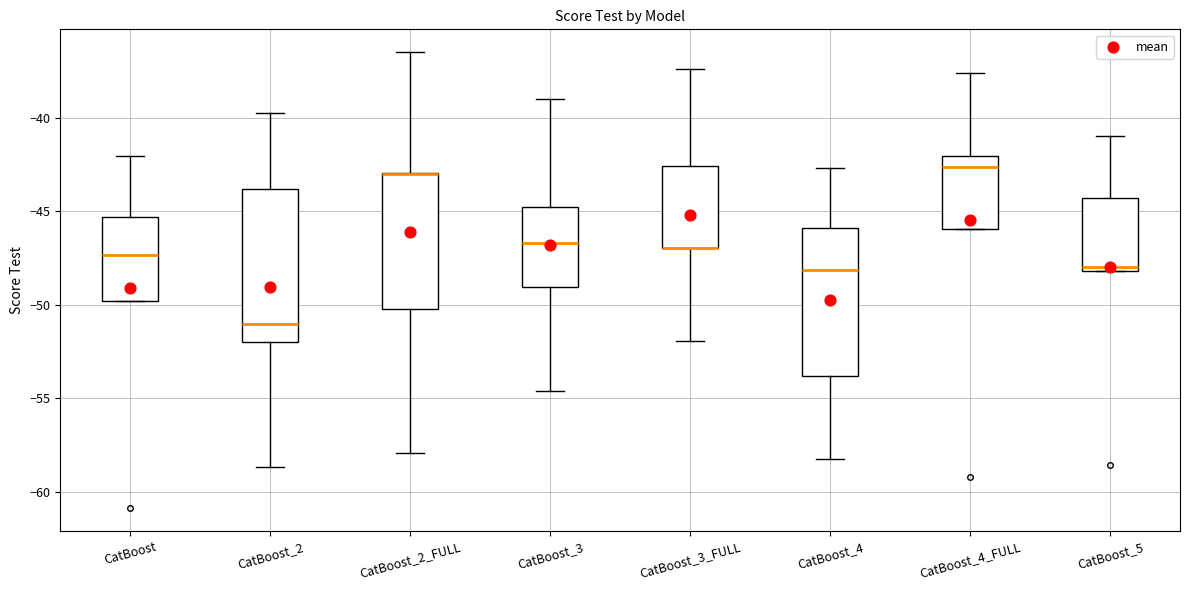

Where does the upper whisker of the box for CatBoost_2_FULL end on the y-axis? The values are not printed on the chart, so give them approximately, as read against the axis.

-36.5